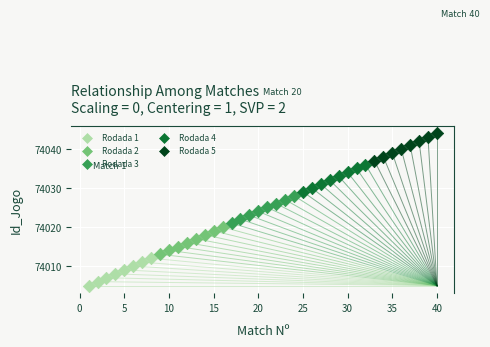

Which series reaches the maximum Y coordinate?

Rodada 5